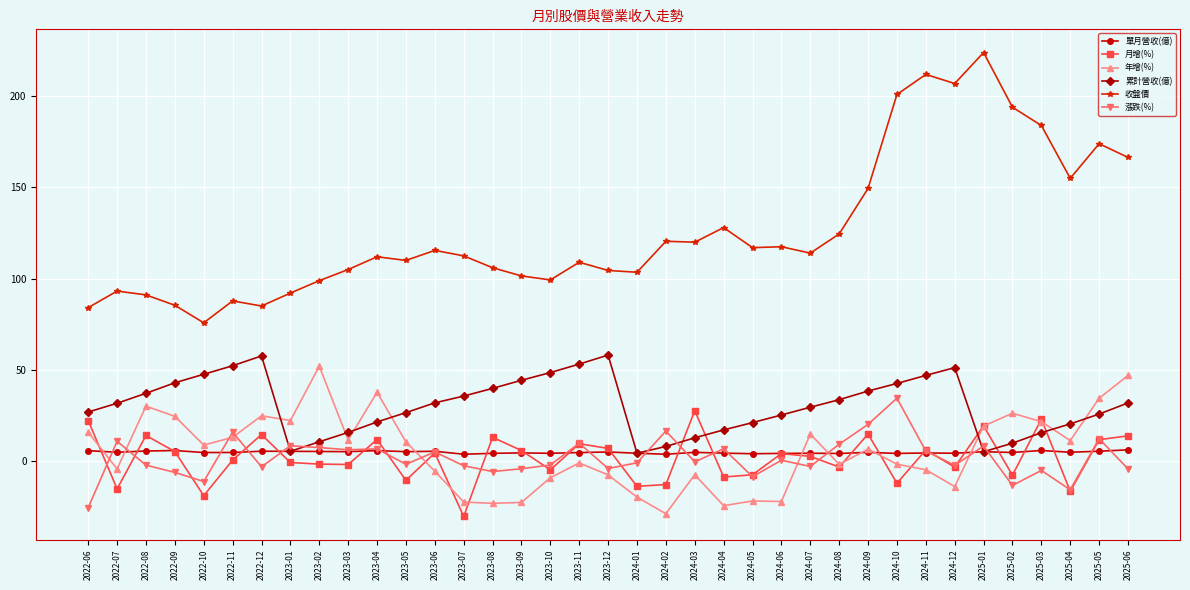

The 月增(%) series shows 0.5 at 2022-11. True or false?

True